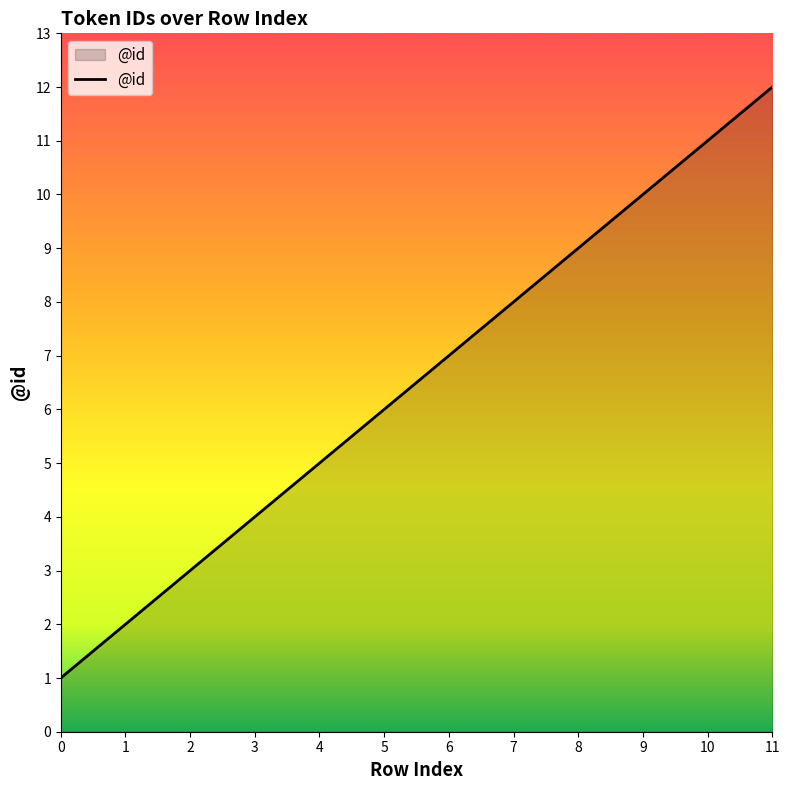

List the labels in order of value, smallest first.

0, 1, 2, 3, 4, 5, 6, 7, 8, 9, 10, 11